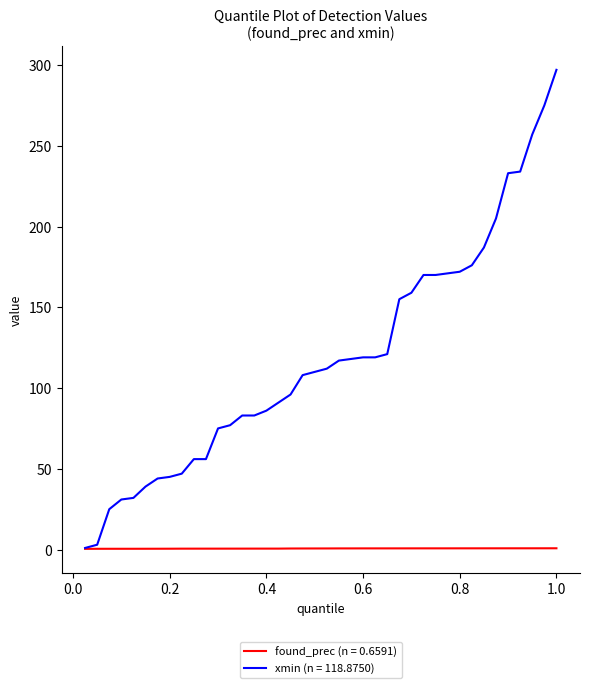

Which series has the largest total across all categories?

xmin (n = 118.8750)